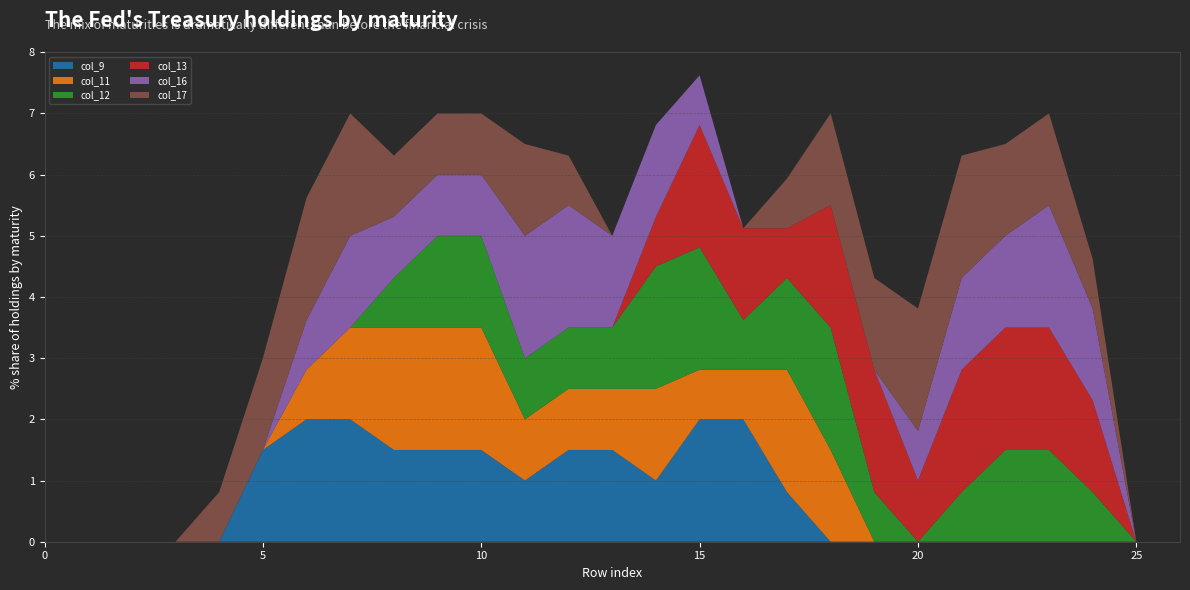

Reading right to left, transcribe all the data shown in this chart.

col_9: 26=0.0	25=0.0	24=0.0	23=0.0	22=0.0	21=0.0	20=0.0	19=0.0	18=0.0	17=0.8	16=2.0	15=2.0	14=1.0	13=1.5	12=1.5	11=1.0	10=1.5	9=1.5	8=1.5	7=2.0	6=2.0	5=1.5	4=0.0	3=0.0	2=0.0	1=0.0	0=0.0
col_11: 26=0.0	25=0.0	24=0.0	23=0.0	22=0.0	21=0.0	20=0.0	19=0.0	18=1.5	17=2.0	16=0.8	15=0.8	14=1.5	13=1.0	12=1.0	11=1.0	10=2.0	9=2.0	8=2.0	7=1.5	6=0.8	5=0.0	4=0.0	3=0.0	2=0.0	1=0.0	0=0.0
col_12: 26=0.0	25=0.0	24=0.8	23=1.5	22=1.5	21=0.8	20=0.0	19=0.8	18=2.0	17=1.5	16=0.8	15=2.0	14=2.0	13=1.0	12=1.0	11=1.0	10=1.5	9=1.5	8=0.8	7=0.0	6=0.0	5=0.0	4=0.0	3=0.0	2=0.0	1=0.0	0=0.0
col_13: 26=0.0	25=0.0	24=1.5	23=2.0	22=2.0	21=2.0	20=1.0	19=2.0	18=2.0	17=0.8	16=1.5	15=2.0	14=0.8	13=0.0	12=0.0	11=0.0	10=0.0	9=0.0	8=0.0	7=0.0	6=0.0	5=0.0	4=0.0	3=0.0	2=0.0	1=0.0	0=0.0
col_16: 26=0.0	25=0.0	24=1.5	23=2.0	22=1.5	21=1.5	20=0.8	19=0.0	18=0.0	17=0.0	16=0.0	15=0.8	14=1.5	13=1.5	12=2.0	11=2.0	10=1.0	9=1.0	8=1.0	7=1.5	6=0.8	5=0.0	4=0.0	3=0.0	2=0.0	1=0.0	0=0.0
col_17: 26=0.0	25=0.0	24=0.8	23=1.5	22=1.5	21=2.0	20=2.0	19=1.5	18=1.5	17=0.8	16=0.0	15=0.0	14=0.0	13=0.0	12=0.8	11=1.5	10=1.0	9=1.0	8=1.0	7=2.0	6=2.0	5=1.5	4=0.8	3=0.0	2=0.0	1=0.0	0=0.0